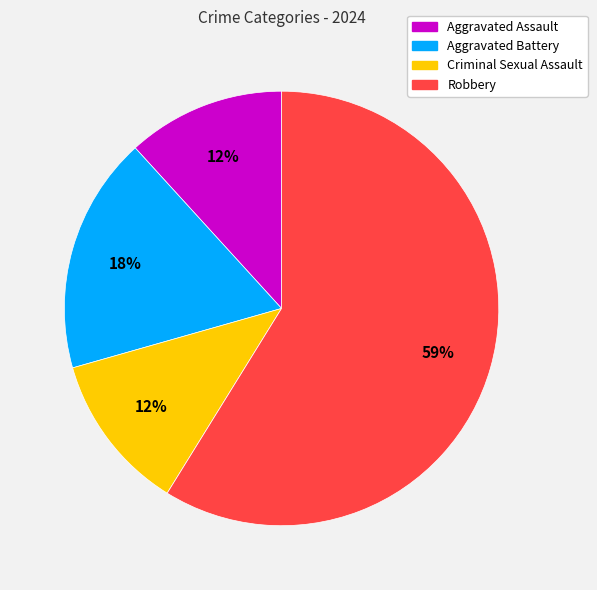

How many segments does this pie chart have?

4